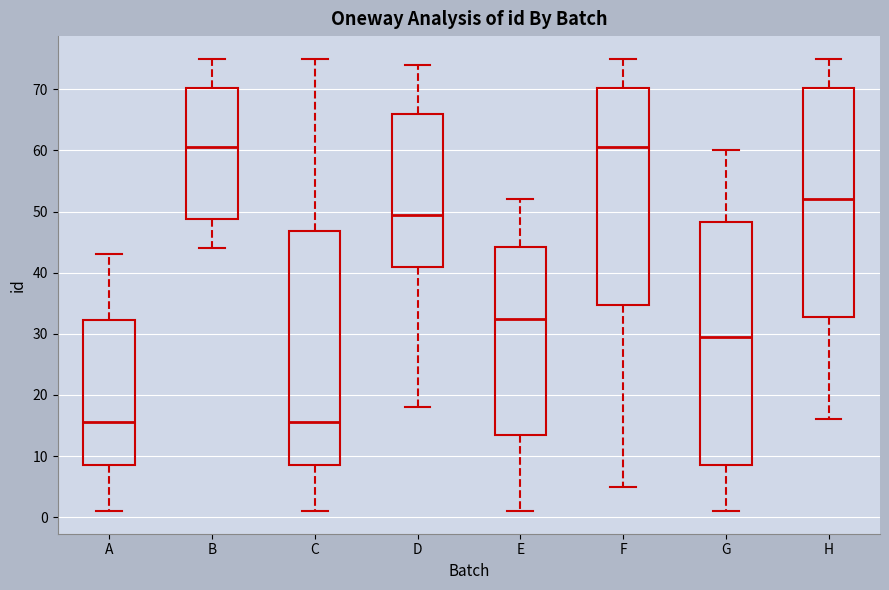

Which box is the tallest, from its lower edge to its upper edge?

G